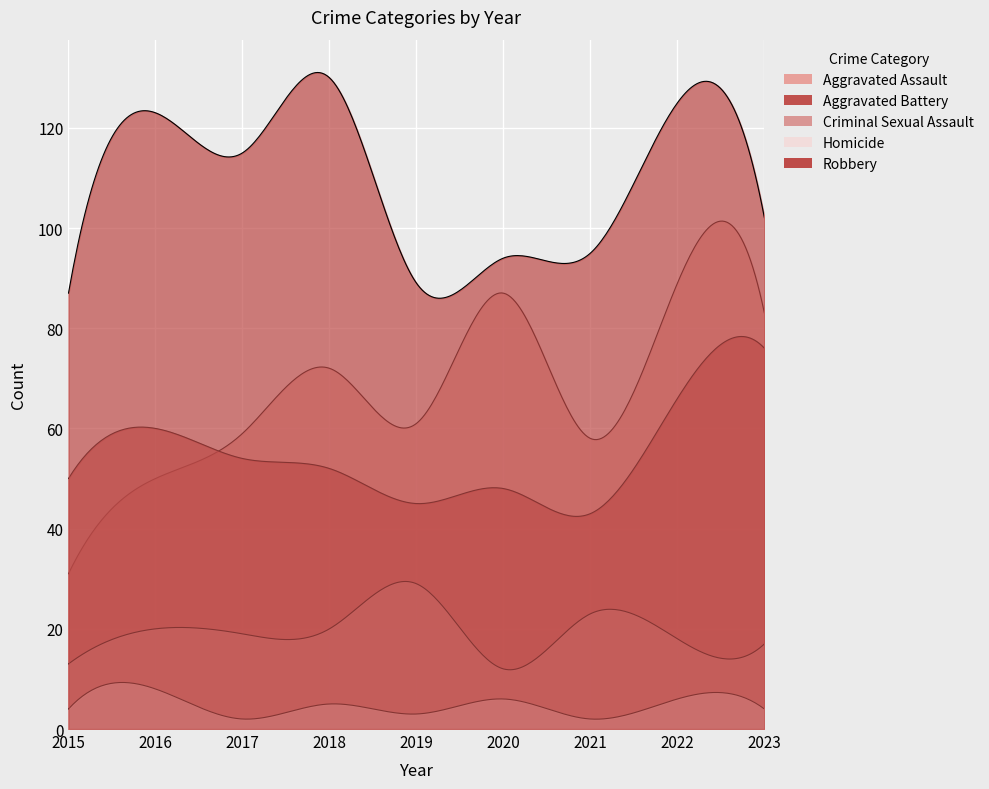

True or false: Aggravated Assault has a value of 83 at 2023.

True